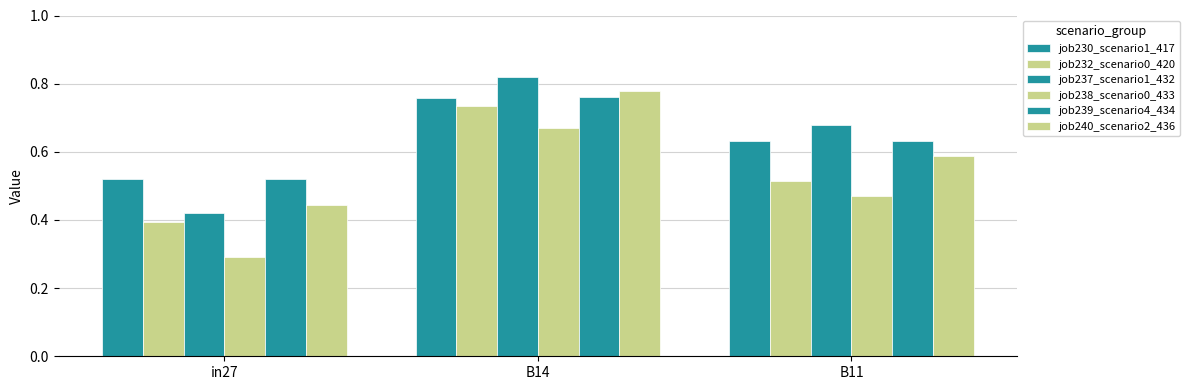

What is the value of the job237_scenario1_432 bar at the 3rd from the left?

0.7